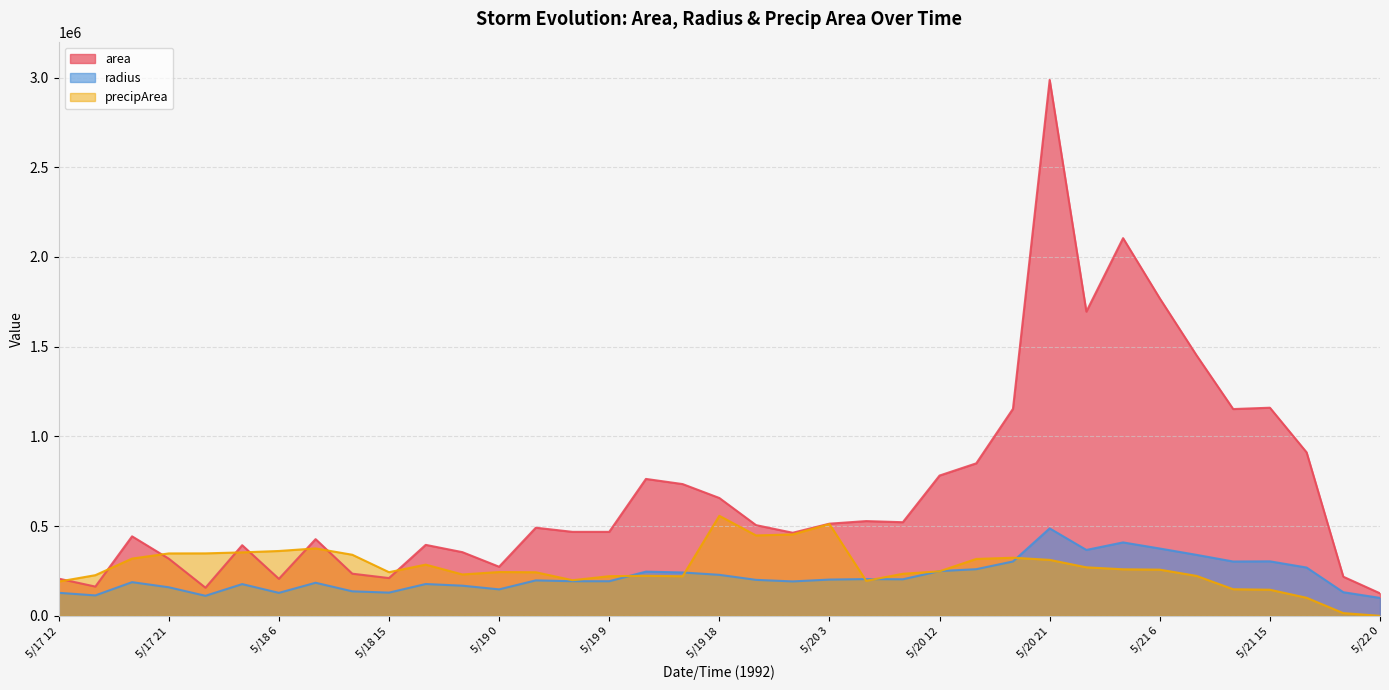

The radius series shows 119091.9 at 5/21 3. True or false?

False